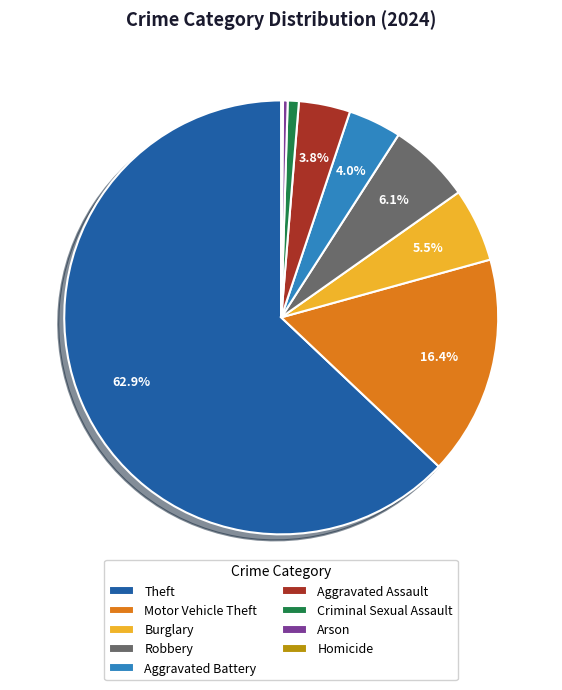

Is there any slice that represents more than half of the pie?

Yes